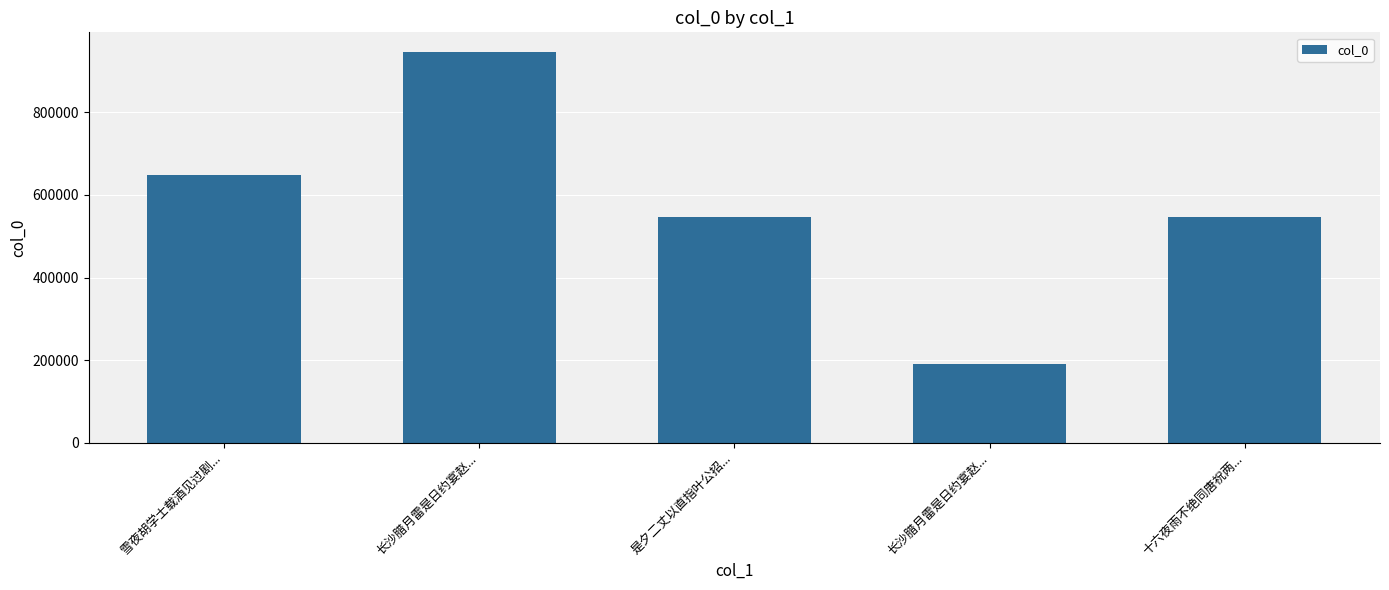

How many bars are there in total?

5